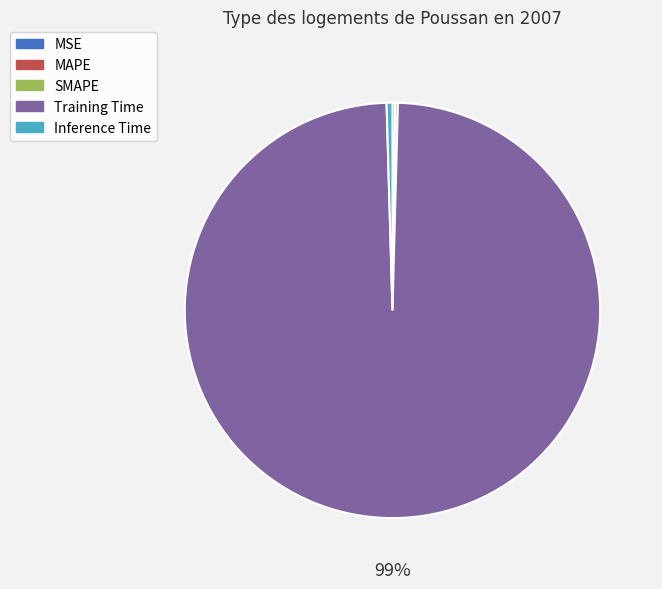

Does Training Time represent more than half of the total?

Yes